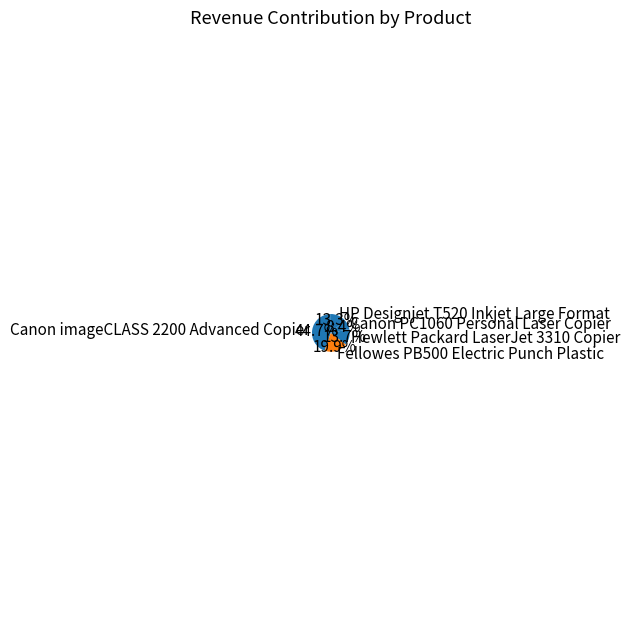

To the nearest percent, what is the difference between the largest and smallest slice percentages?

36%